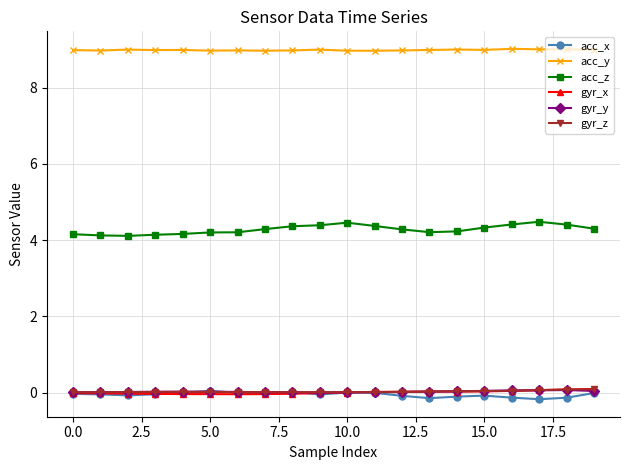

What is the maximum value shown in the chart?

9.0